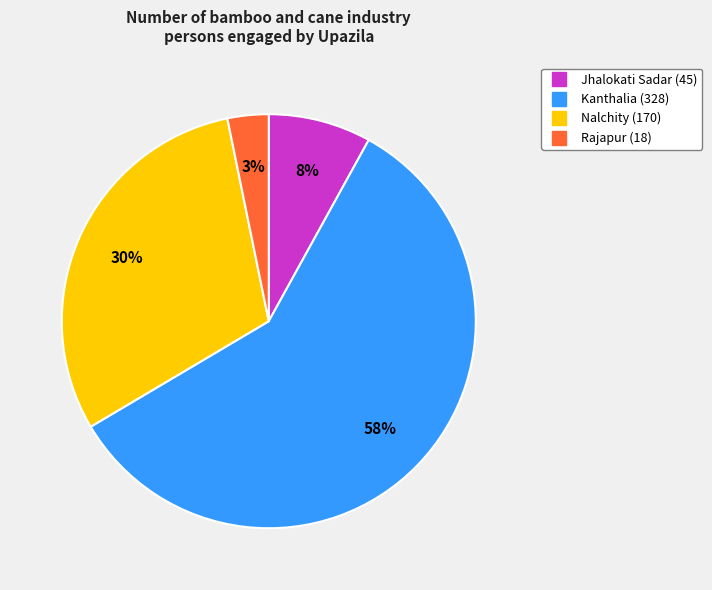

What is the largest slice in the pie chart?

Kanthalia